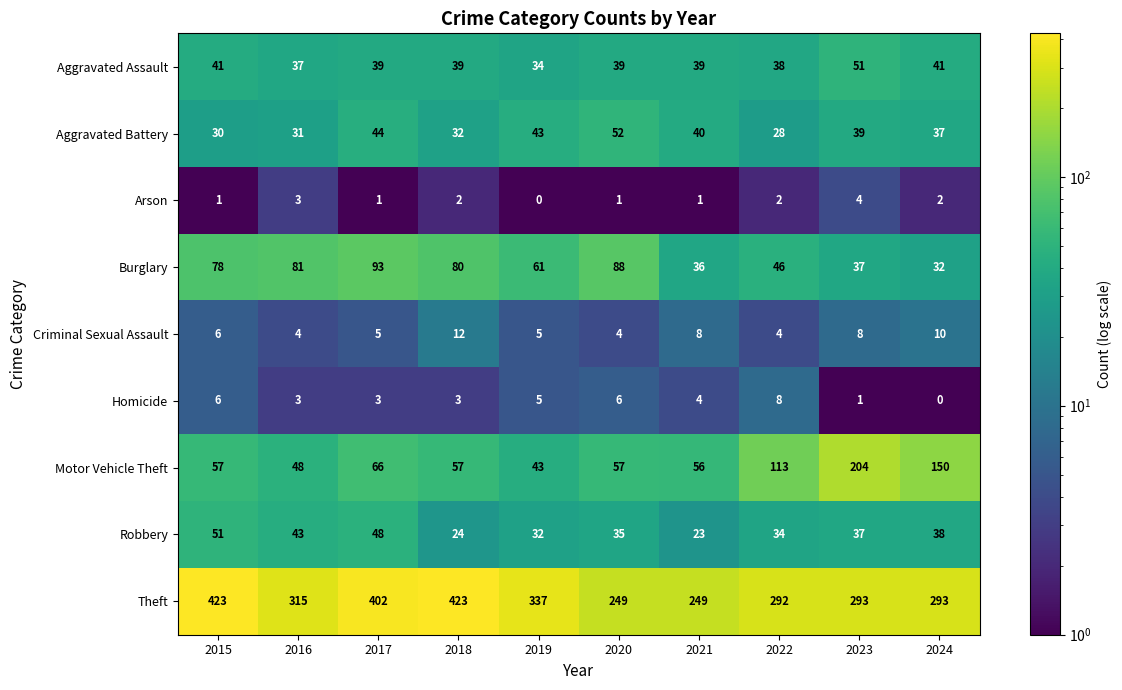

Rank the series at 2017 from lowest to highest value.

Arson, Homicide, Criminal Sexual Assault, Aggravated Assault, Aggravated Battery, Robbery, Motor Vehicle Theft, Burglary, Theft